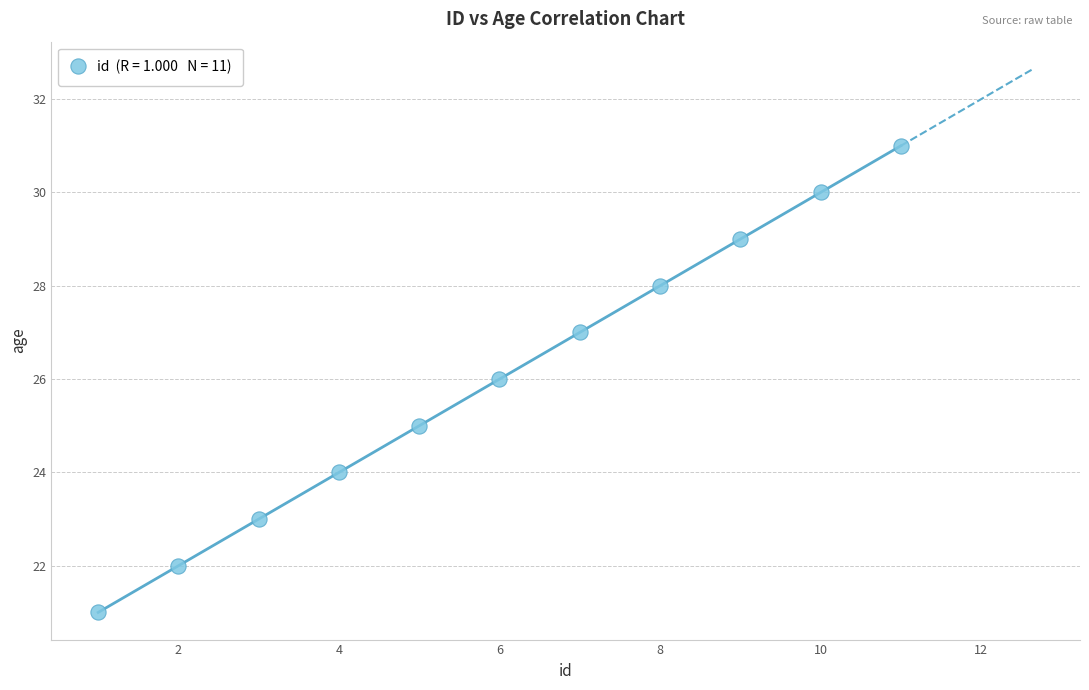

What is the range of Y values (max minus min)?

10